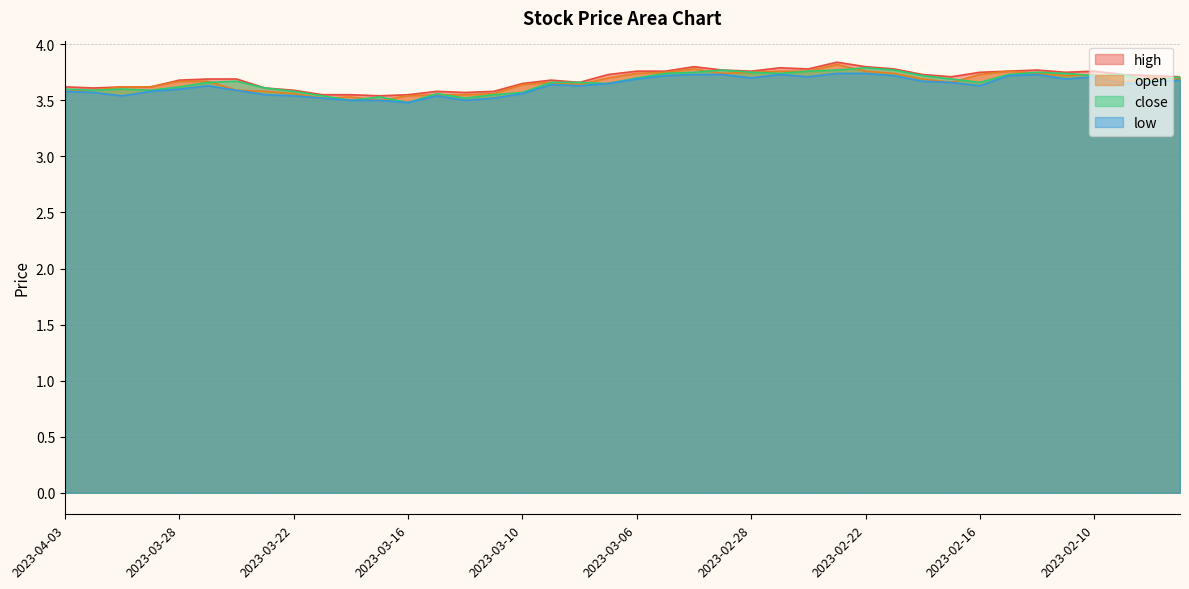

Rank the categories by close value from lowest to highest.

2023-03-16, 2023-03-20, 2023-03-14, 2023-03-17, 2023-03-21, 2023-03-13, 2023-03-15, 2023-03-10, 2023-03-22, 2023-03-31, 2023-03-29, 2023-04-03, 2023-03-30, 2023-03-23, 2023-03-28, 2023-03-07, 2023-03-27, 2023-03-09, 2023-03-08, 2023-02-16, 2023-03-24, 2023-02-08, 2023-02-17, 2023-03-06, 2023-02-07, 2023-02-20, 2023-02-10, 2023-02-15, 2023-02-09, 2023-03-03, 2023-02-27, 2023-02-13, 2023-03-02, 2023-02-28, 2023-02-14, 2023-02-24, 2023-03-01, 2023-02-23, 2023-02-21, 2023-02-22